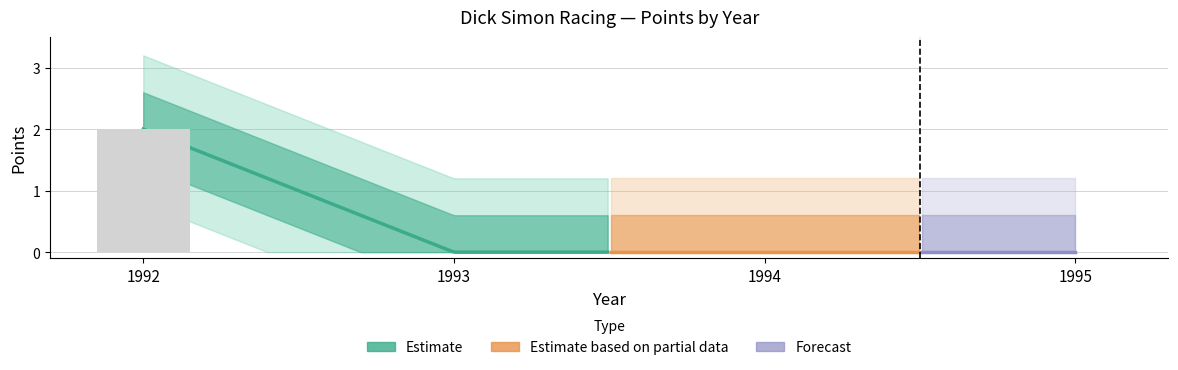

Which category has the highest value across all series?

1992